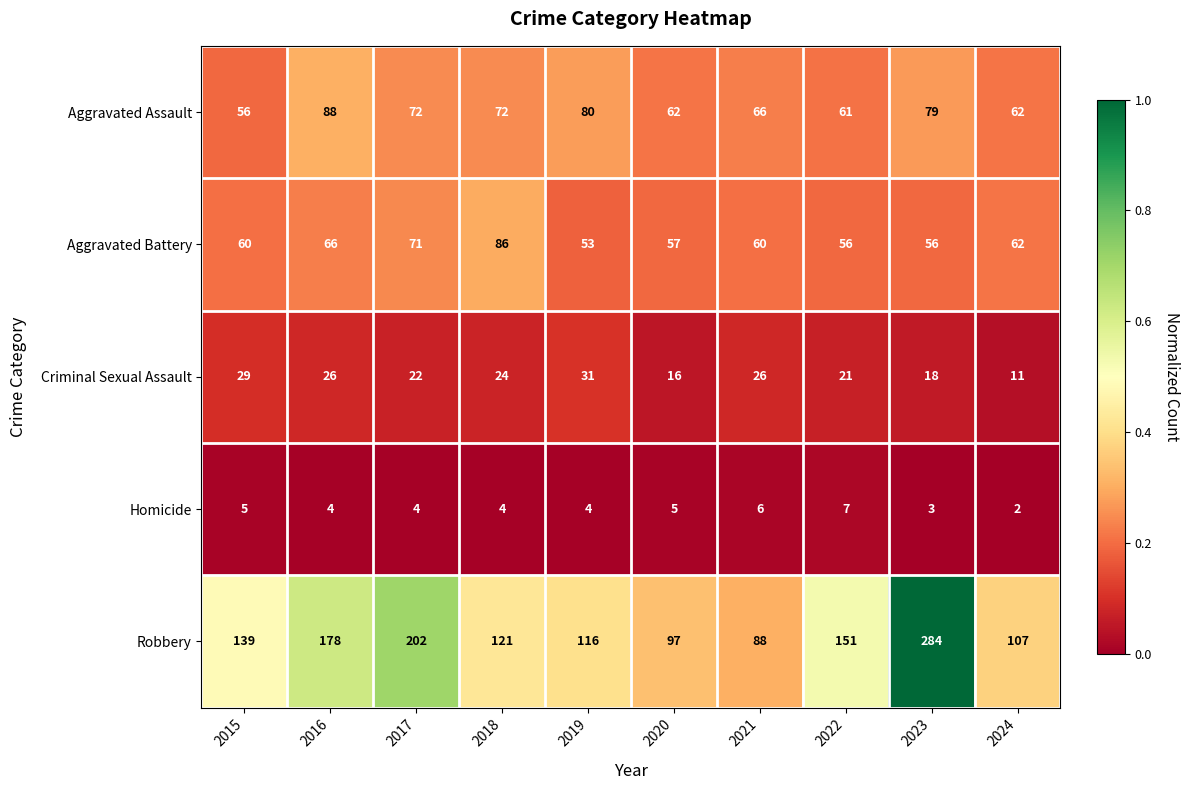

Between 2018 and 2020, which series saw the biggest shift?

Aggravated Battery